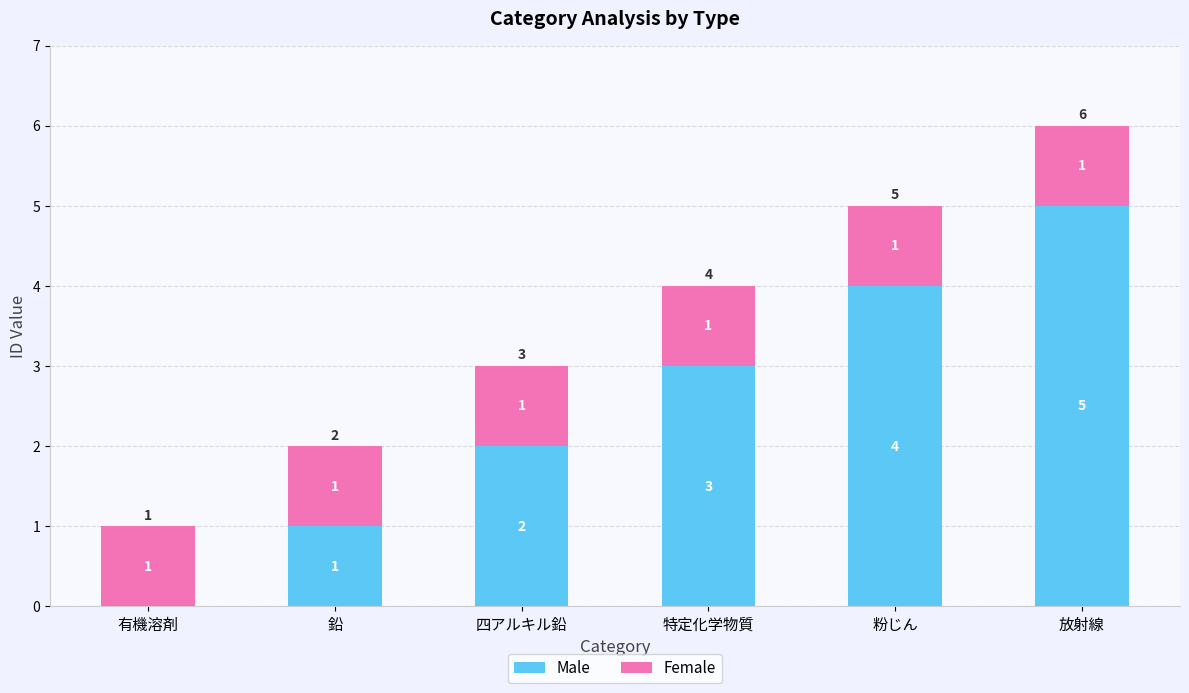

Are the bars grouped side by side (vs. stacked)?

No